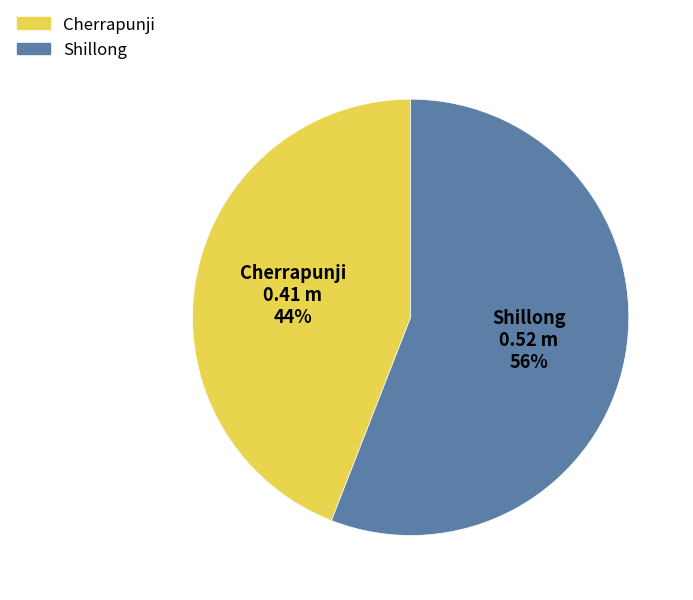

Is it true that Cherrapunji is 44% of the pie?

True